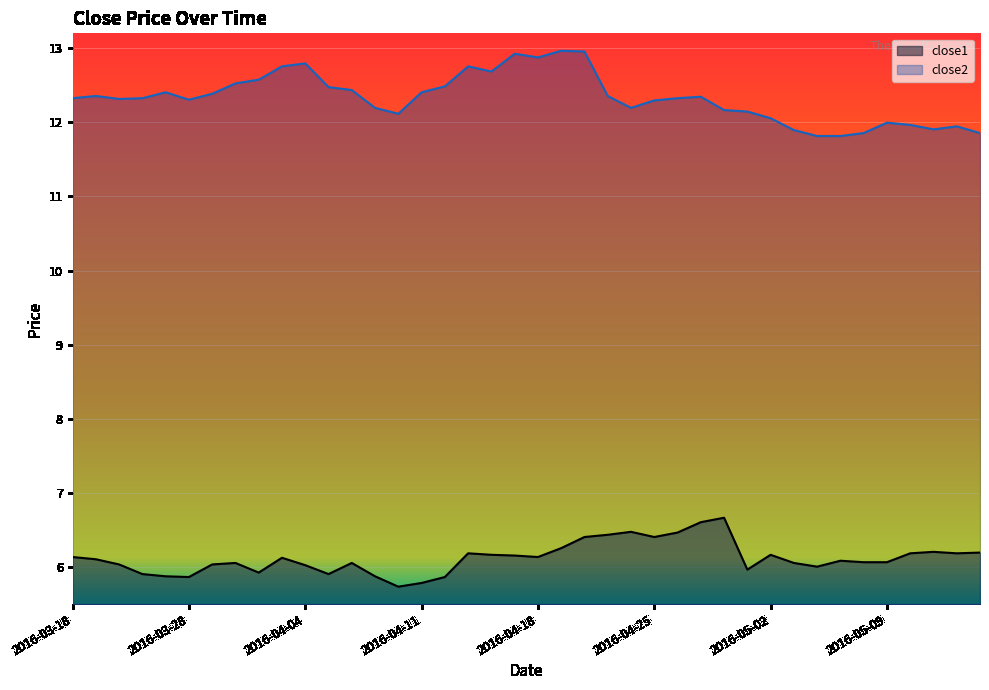

What is the sum of all close1 values?

244.8